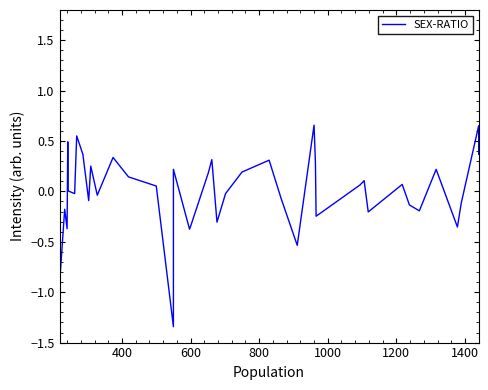

The value at 20 is -0.4. True or false?

False